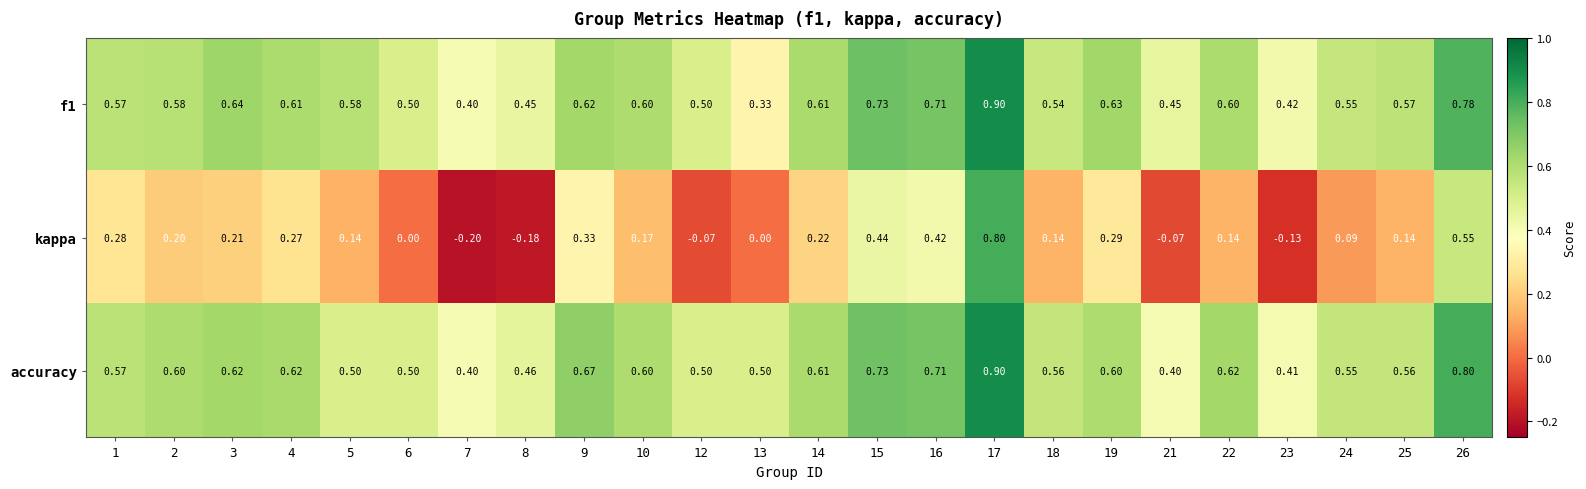

Which series has the widest spread of values?

kappa